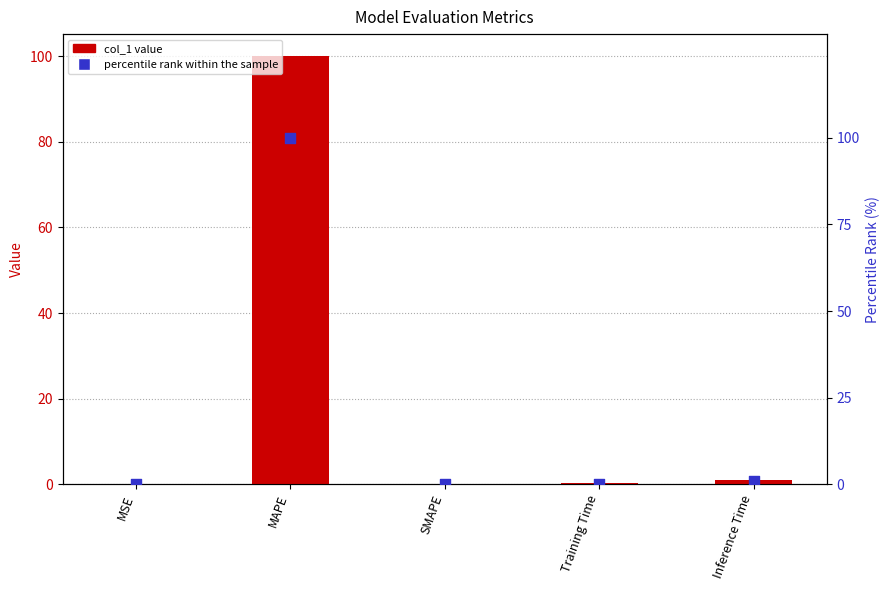

At which category is the sum across all series the highest?

MAPE